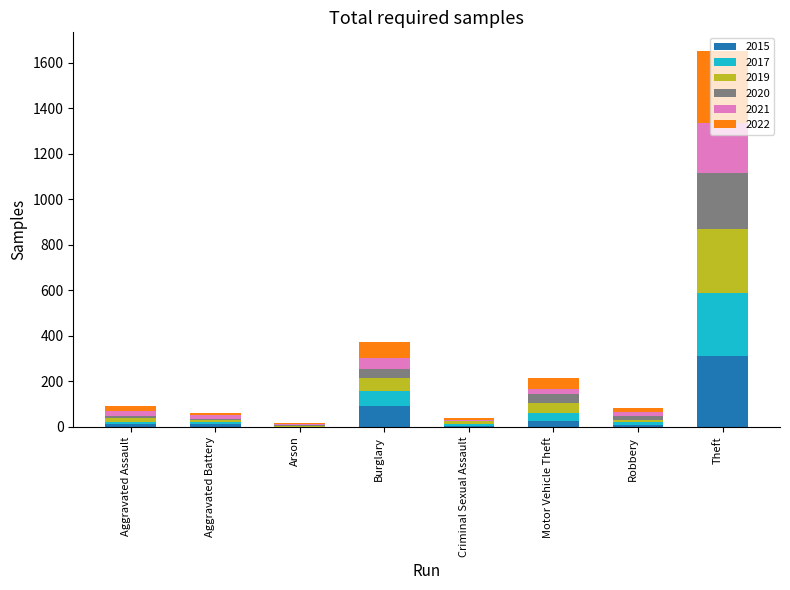

At which category is the sum across all series the highest?

Theft